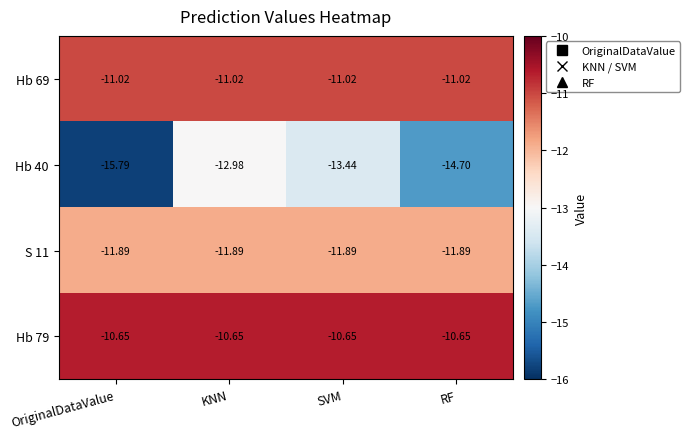

Is the value of Hb 69 at SVM greater than the value of S 11 at OriginalDataValue?

Yes